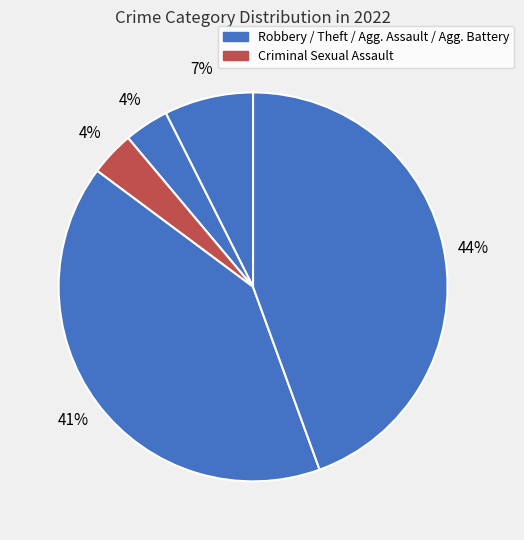

Count the number of slices in the pie.

5